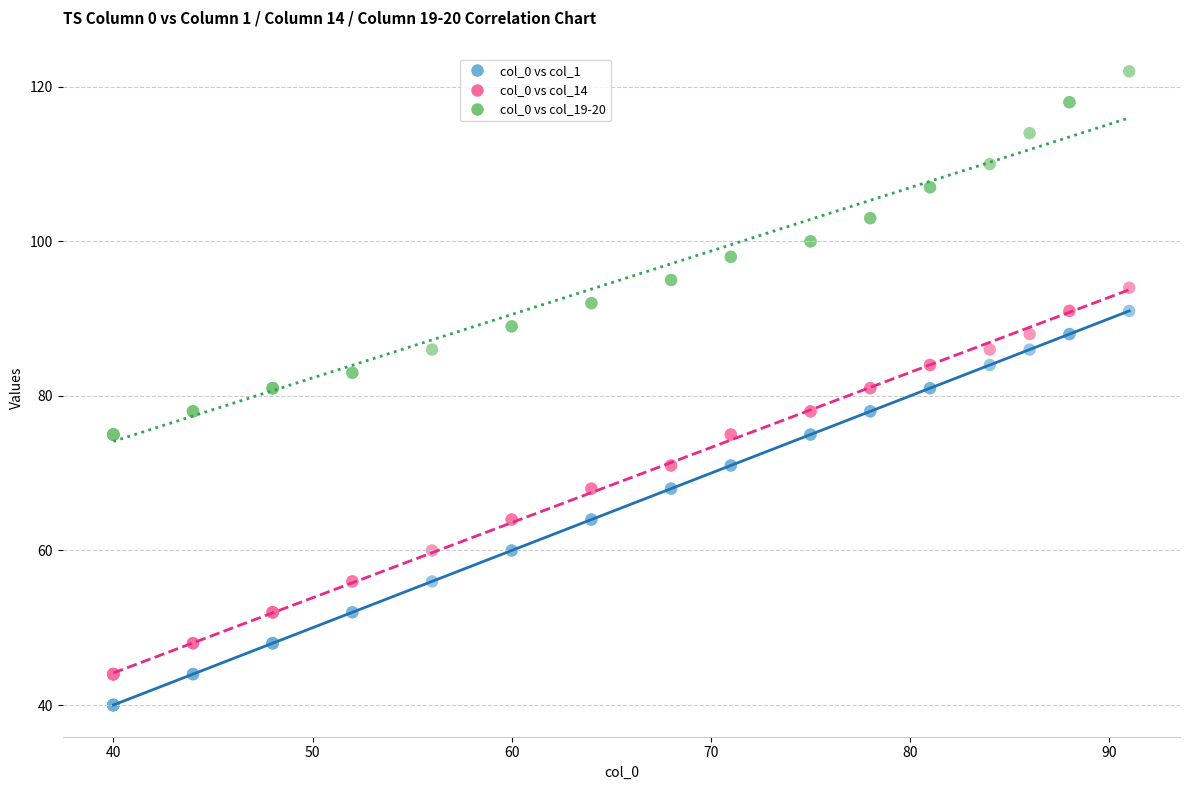

Which series reaches the minimum Y coordinate?

col_0 vs col_1